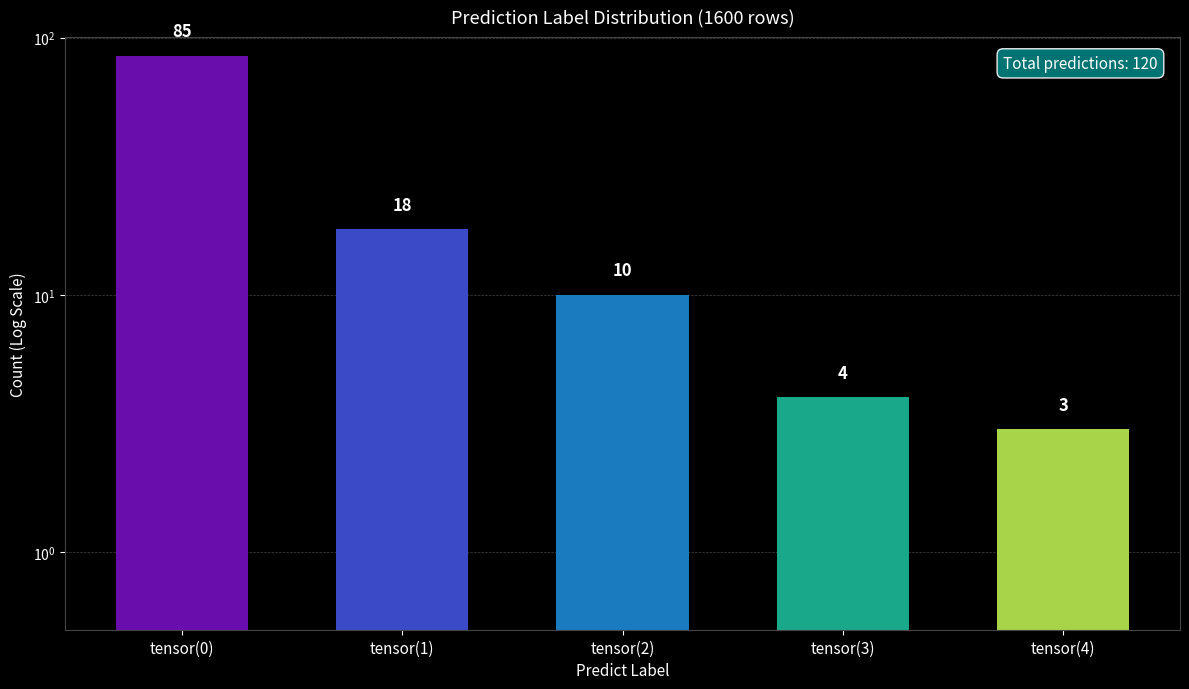

What is the average value?

24